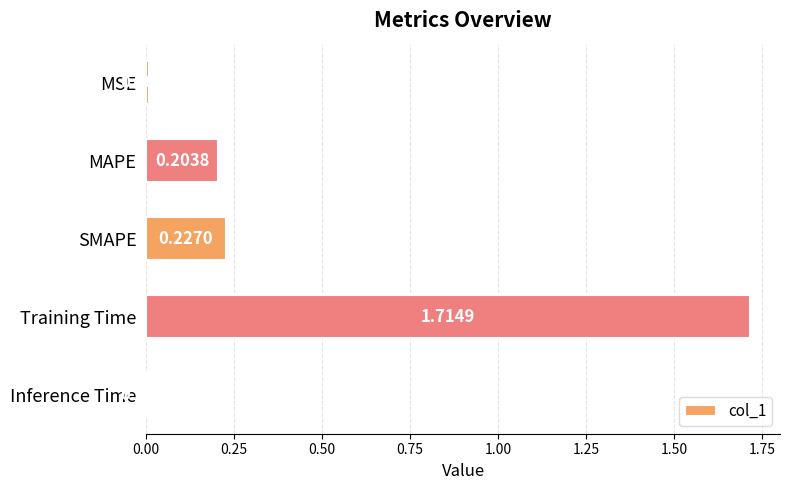

Which label corresponds to the largest value in the chart?

Training Time